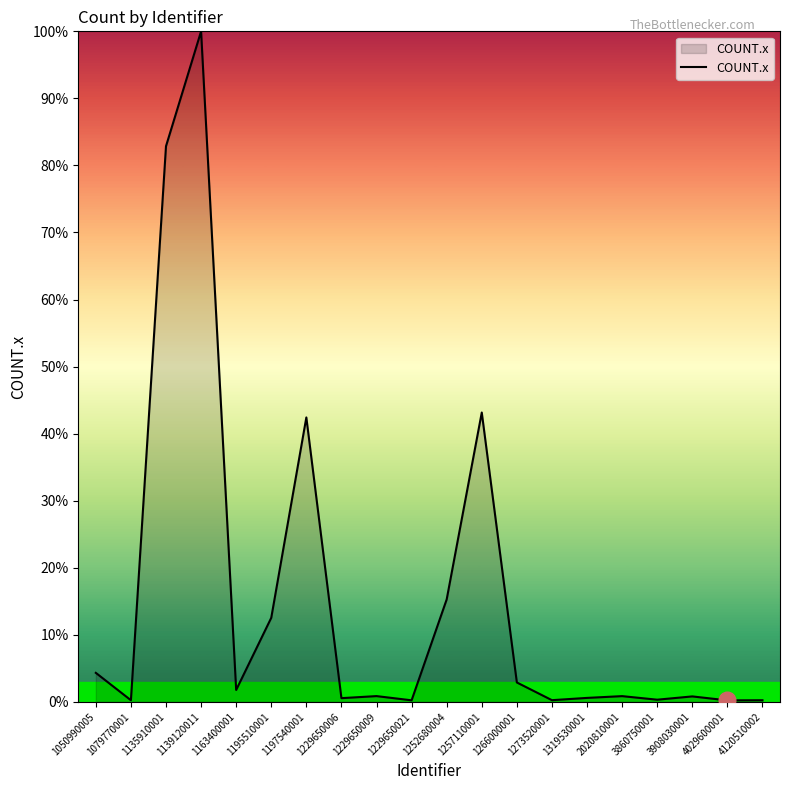

Rank the categories by value from lowest to highest.

4029600001, 1229650021, 4120510002, 1079770001, 1273520001, 3860750001, 1229650006, 1319530001, 3908030001, 2020810001, 1229650009, 1163400001, 1266000001, 1050990005, 1195510001, 1252680004, 1197540001, 1257110001, 1135910001, 1139120011